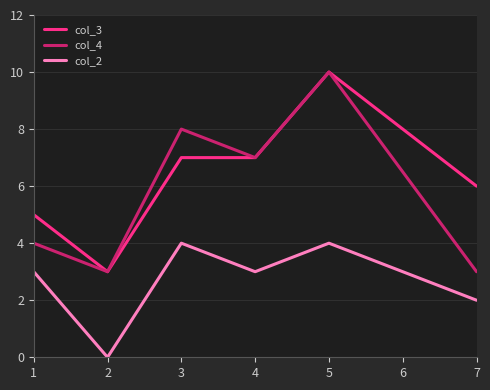

Rank the series at 1 from lowest to highest value.

col_2, col_4, col_3